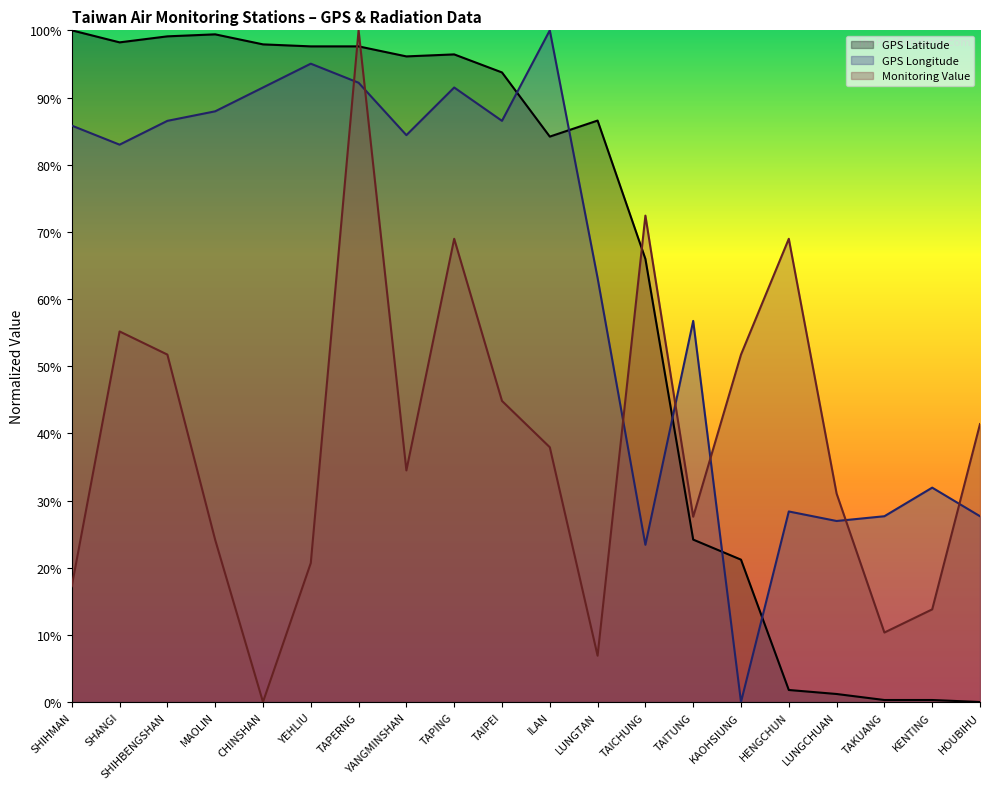

The value of Monitoring Value at YANGMINSHAN is 53.6. True or false?

False